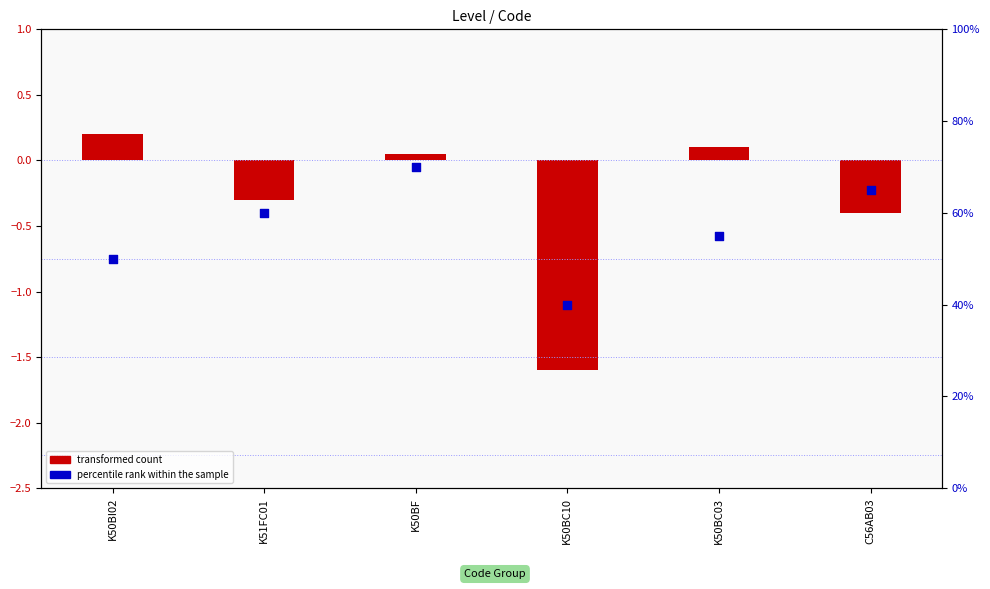

Is the value of transformed count at K50BC03 greater than the value of percentile rank within the sample at K50BC10?

No